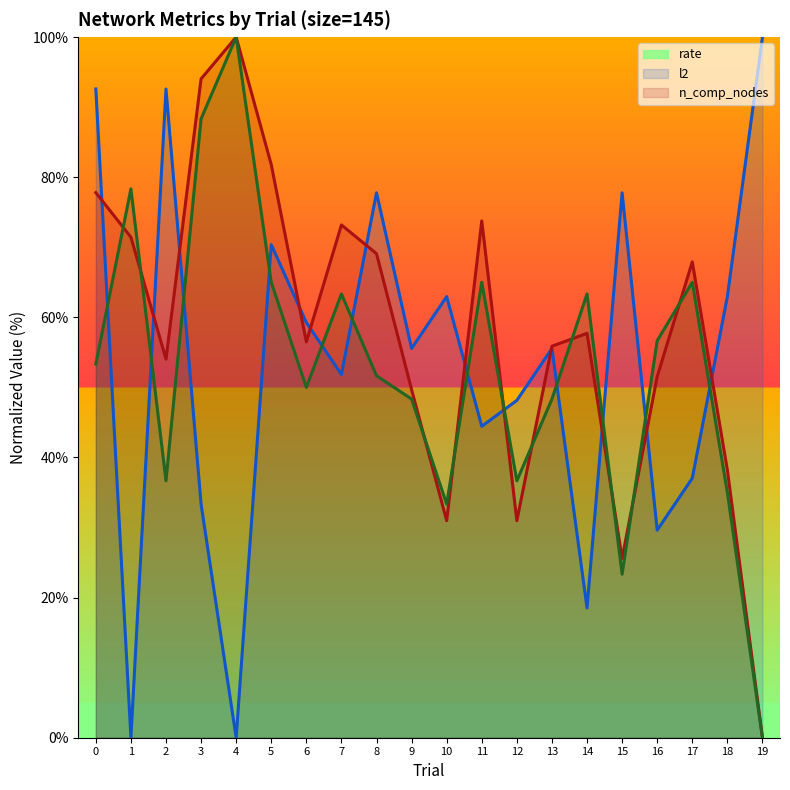

Reading right to left, extract all data points from this chart.

rate: 100.0	63.0	37.0	29.6	77.8	18.5	55.6	48.1	44.4	63.0	55.6	77.8	51.9	59.3	70.4	0.0	33.3	92.6	0.0	92.6
l2: 0.0	38.2	67.9	51.6	25.6	57.7	55.9	31.0	73.8	31.0	49.7	69.1	73.2	56.5	81.8	100.0	94.0	54.0	71.4	77.8
n_comp_nodes: 0.0	35.0	65.0	56.7	23.3	63.3	48.3	36.7	65.0	33.3	48.3	51.7	63.3	50.0	65.0	100.0	88.3	36.7	78.3	53.3